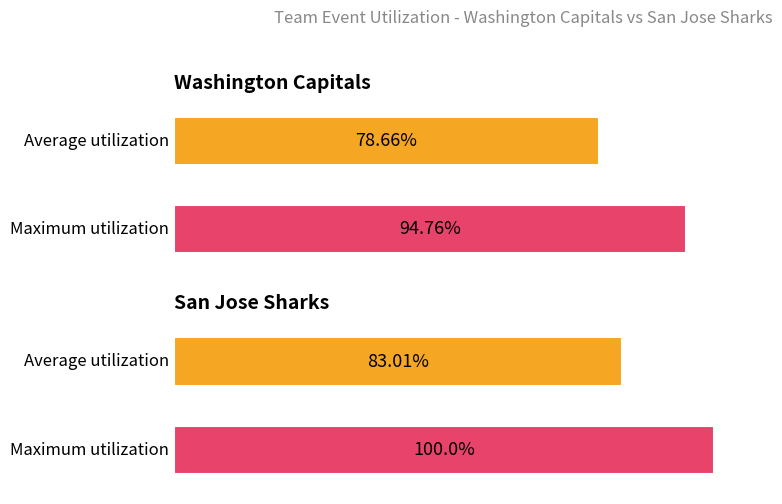

Which series has the widest spread of values?

Maximum utilization